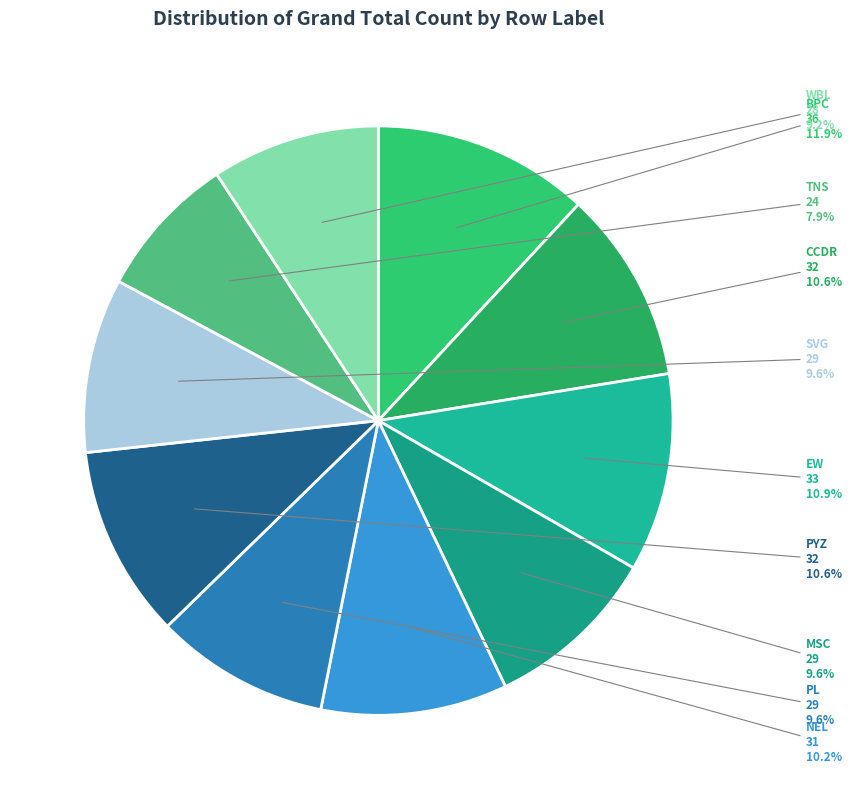

Approximately how many times larger is the value at SVG compared to EW?

0.9